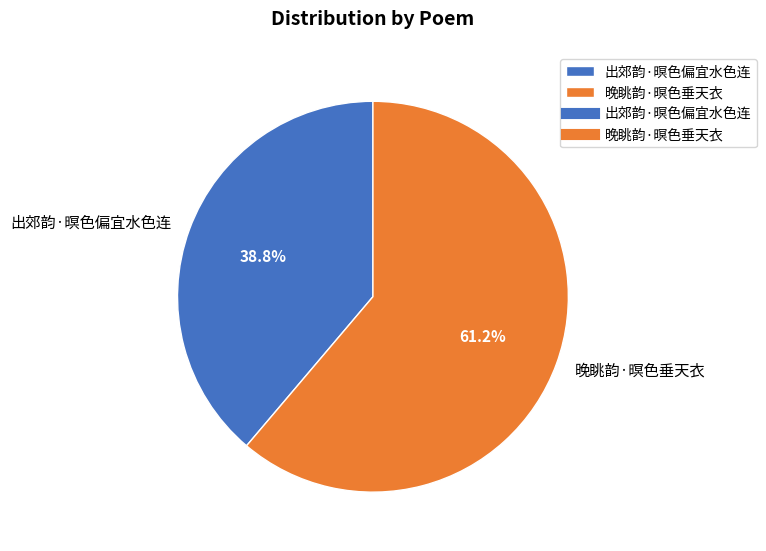

Is the sum of 出郊韵·暝色偏宜水色连 and 晚眺韵·暝色垂天衣 greater than half?

Yes